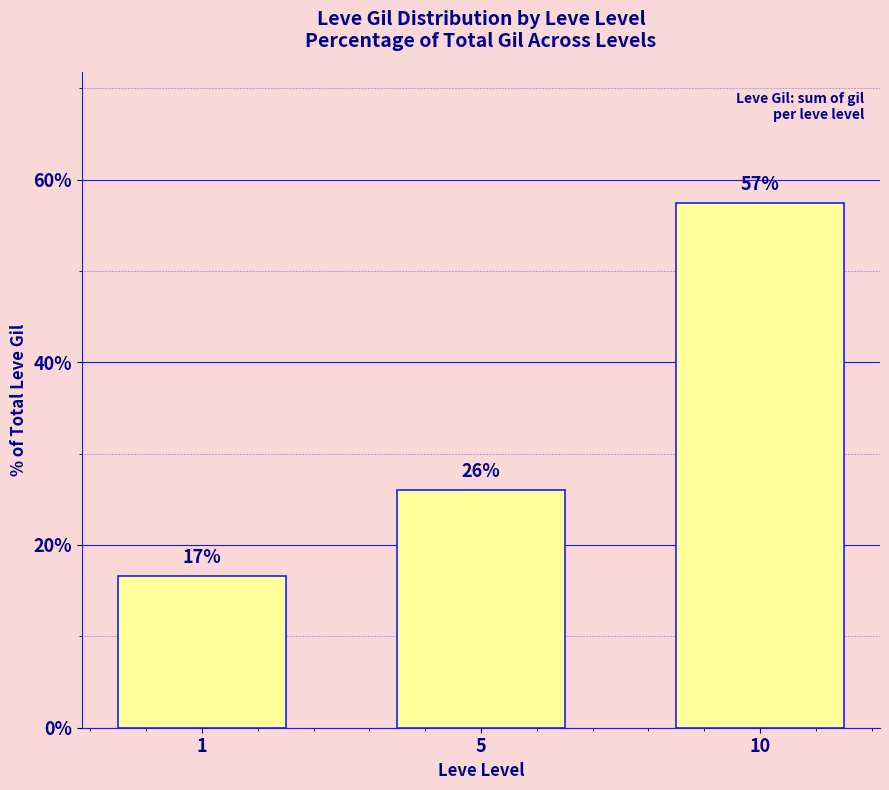

Rank the categories by value from highest to lowest.

10, 5, 1